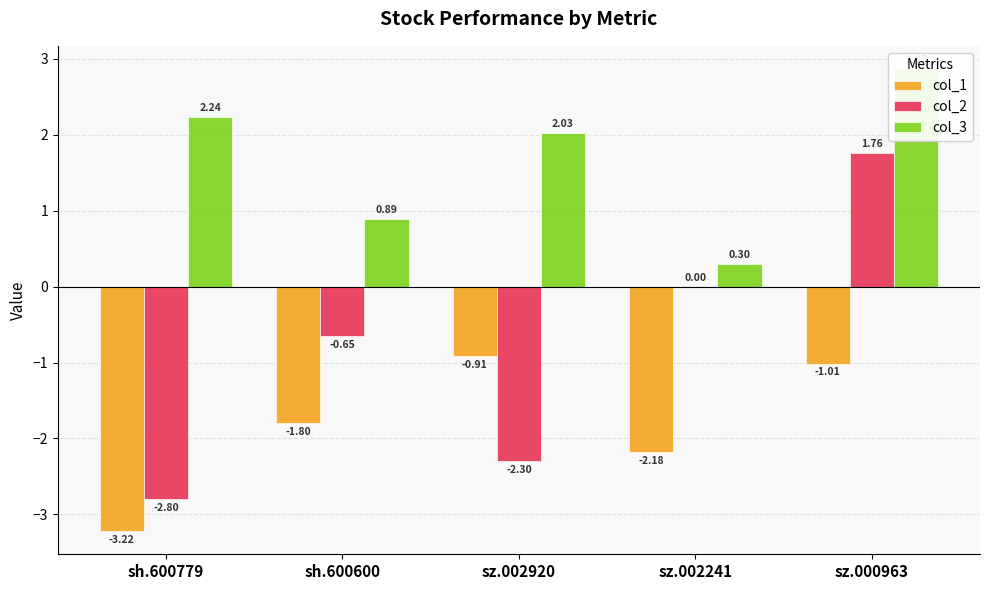

List the series in order of their peak value, lowest first.

col_1, col_2, col_3